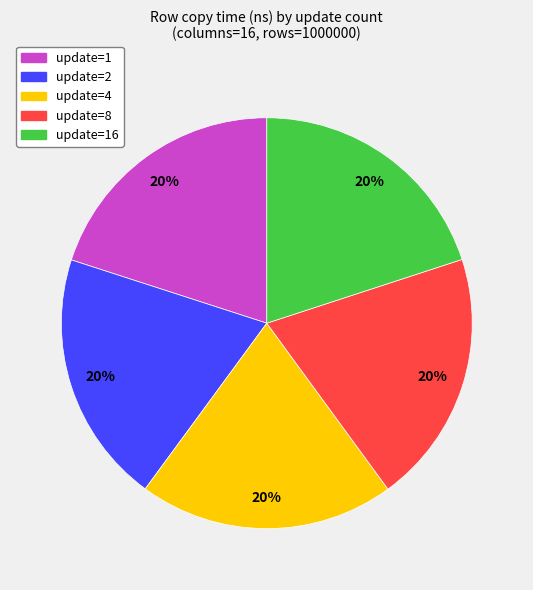

To the nearest percent, what is the average slice percentage?

20%